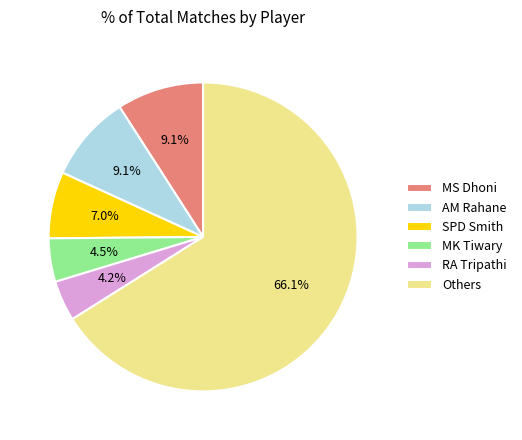

Does any single category account for the majority?

Yes